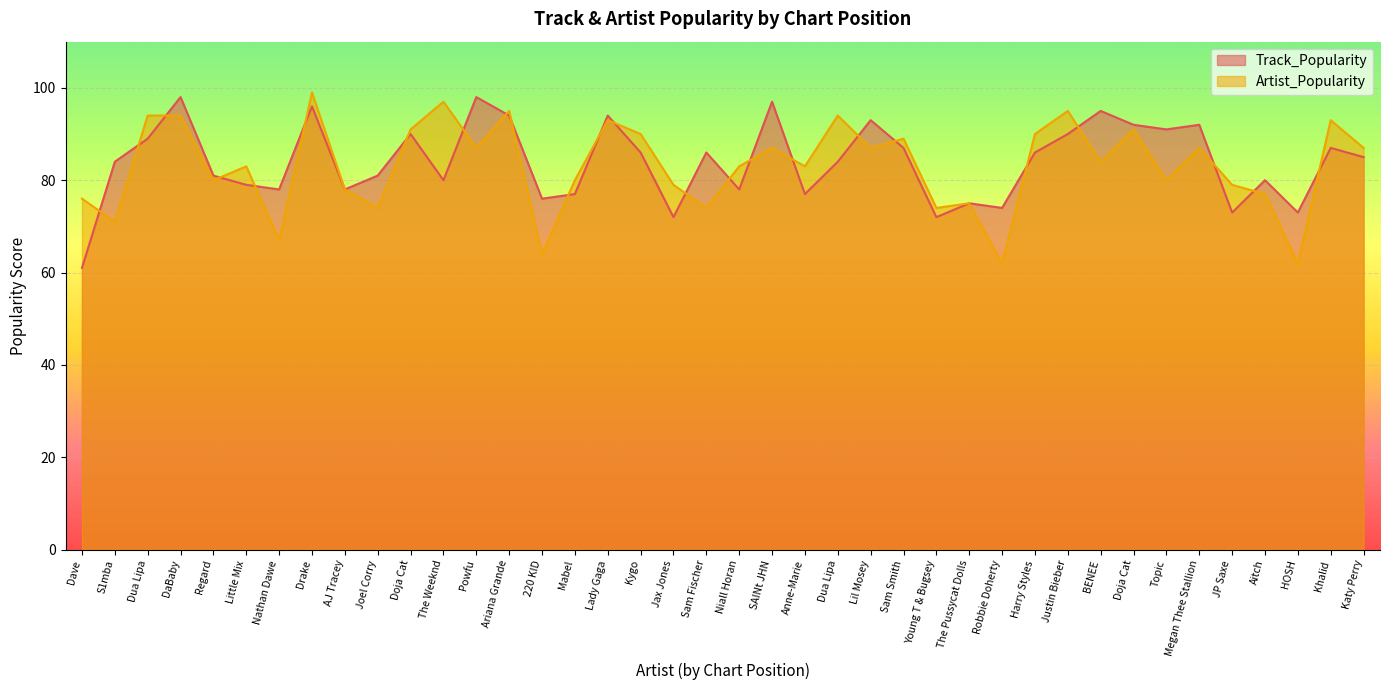

What is the difference between the maximum and second lowest values in the Track_Popularity series?

26